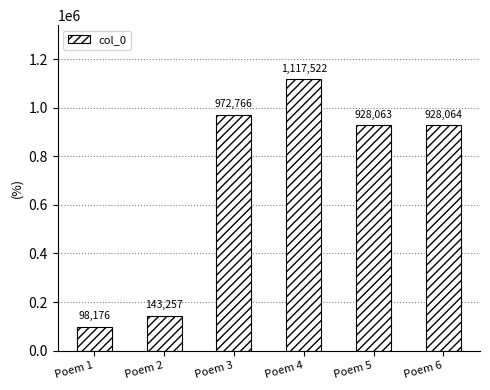

List the labels in order of value, smallest first.

Poem 1, Poem 2, Poem 5, Poem 6, Poem 3, Poem 4